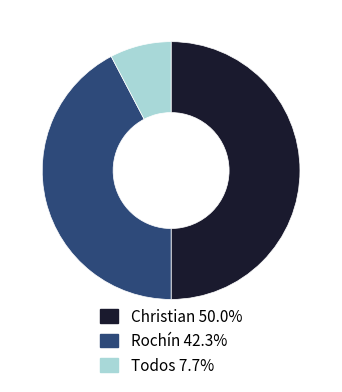

How many segments does this pie chart have?

3